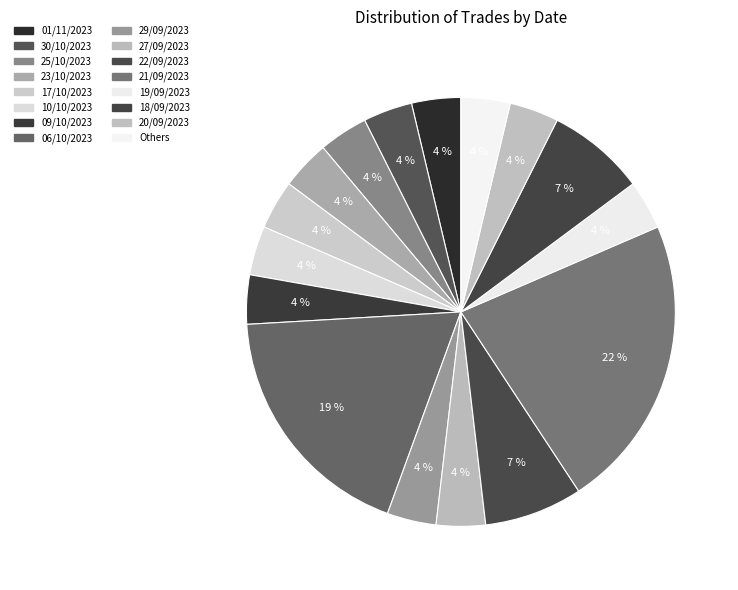

How many slices are in this pie chart?

16